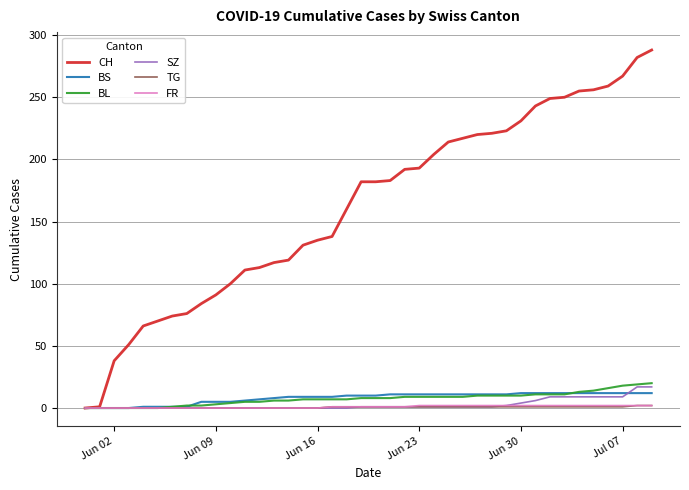

What is the maximum value for SZ?

17